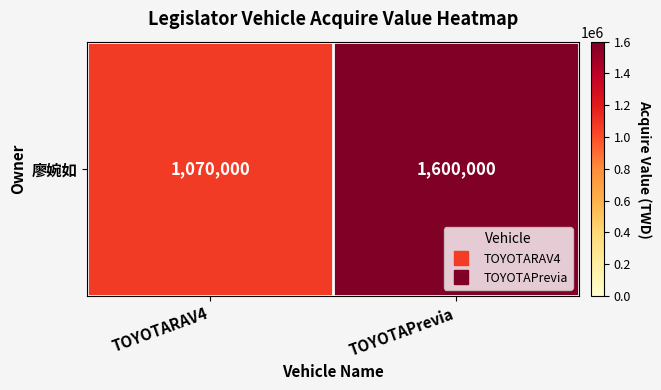

What is the approximate value at TOYOTAPrevia?

1600000